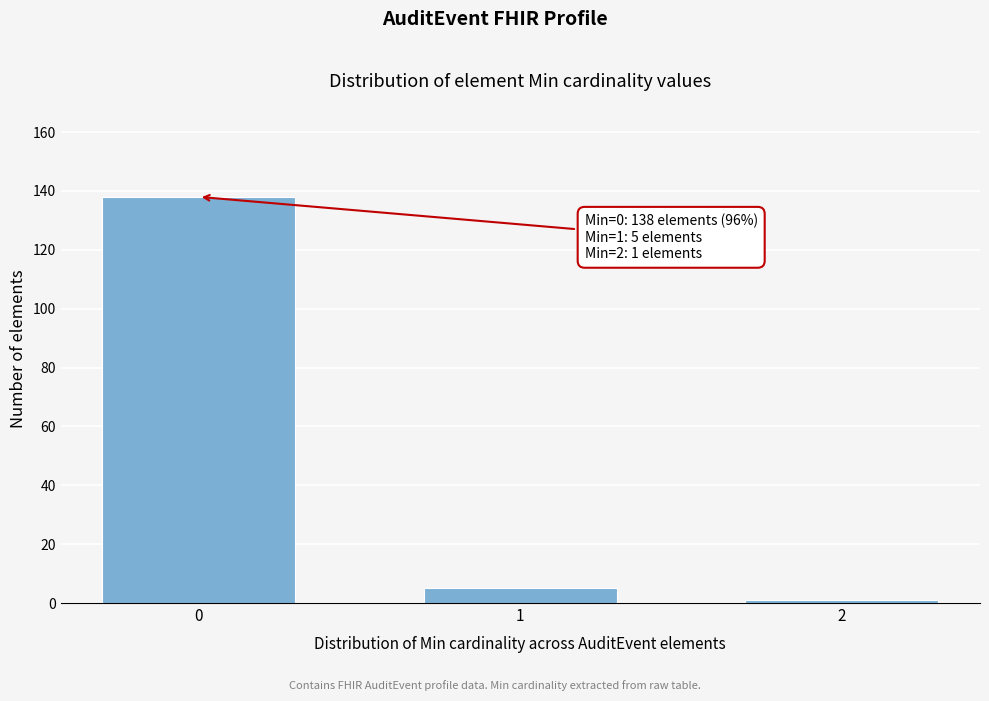

Reading right to left, what are all the values shown in this chart?

1	5	138